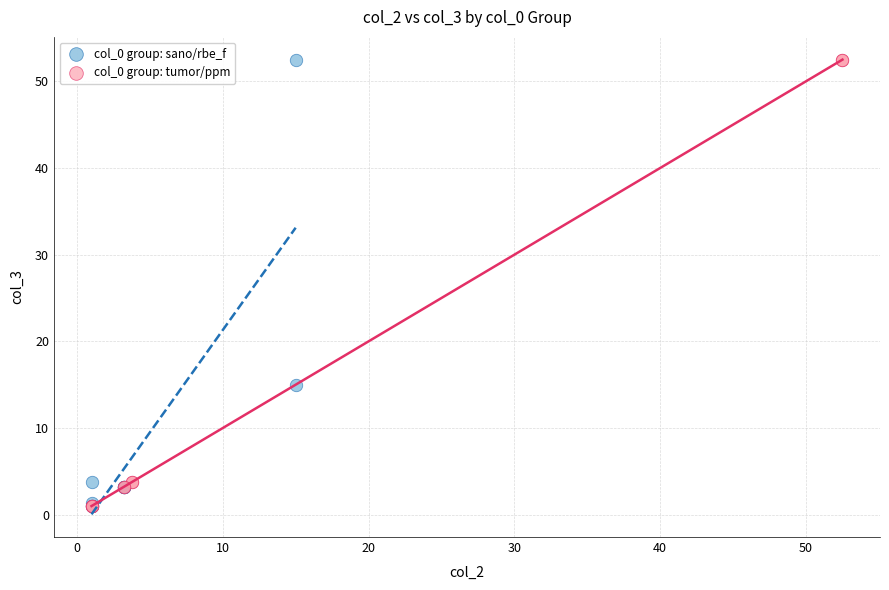

What are all the series names shown in the legend?

col_0 group: sano/rbe_f, col_0 group: tumor/ppm